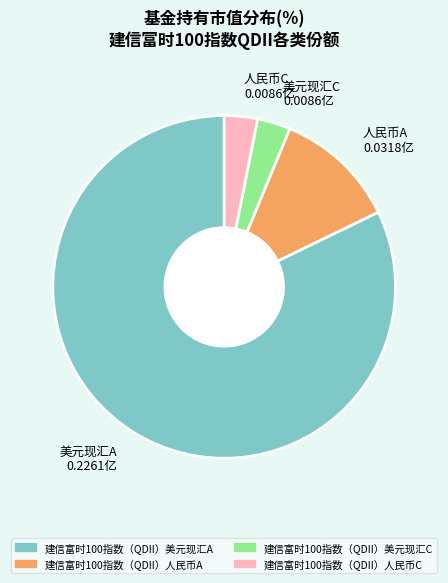

What is the majority slice?

美元现汇A 0.2261亿